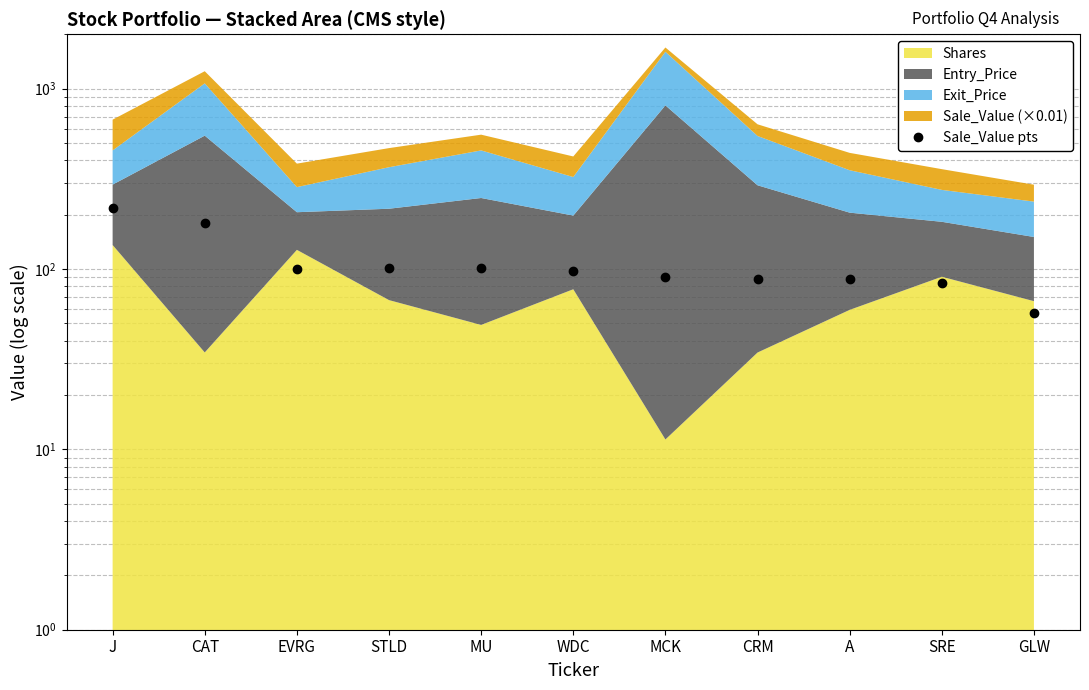

Rank the categories by value from lowest to highest.

GLW, SRE, A, CRM, MCK, WDC, EVRG, MU, STLD, CAT, J